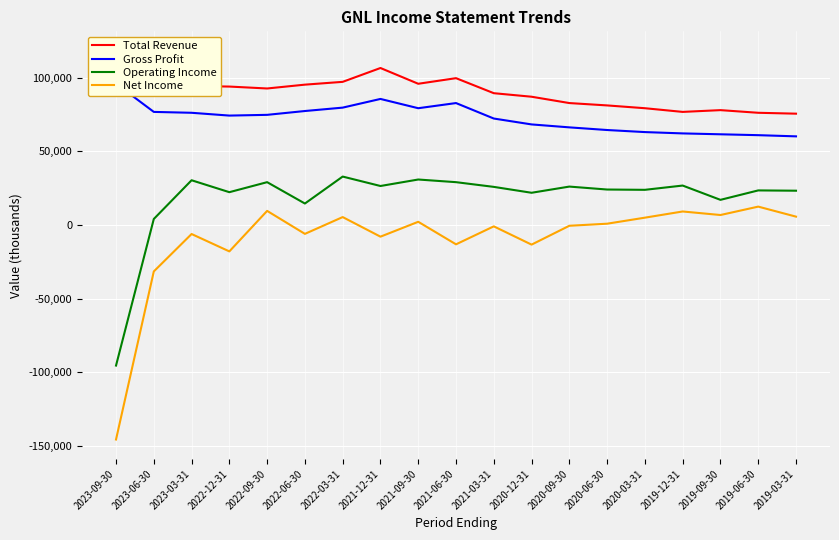

How many values in the Net Income series are below -600?

9